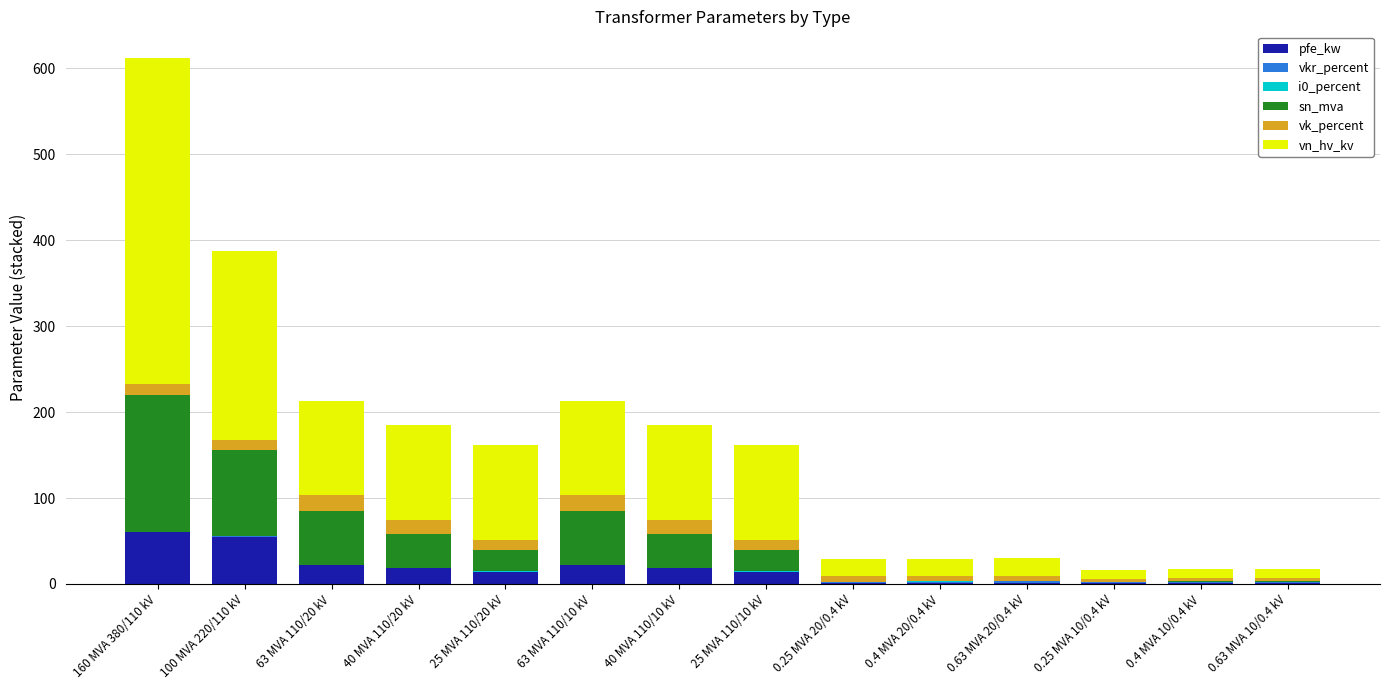

Does the chart contain stacked bars?

Yes